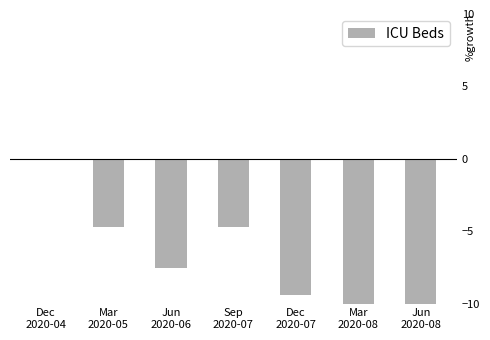

Rank the categories by value from highest to lowest.

Dec
2020-04, Mar
2020-05, Sep
2020-07, Jun
2020-06, Dec
2020-07, Jun
2020-08, Mar
2020-08